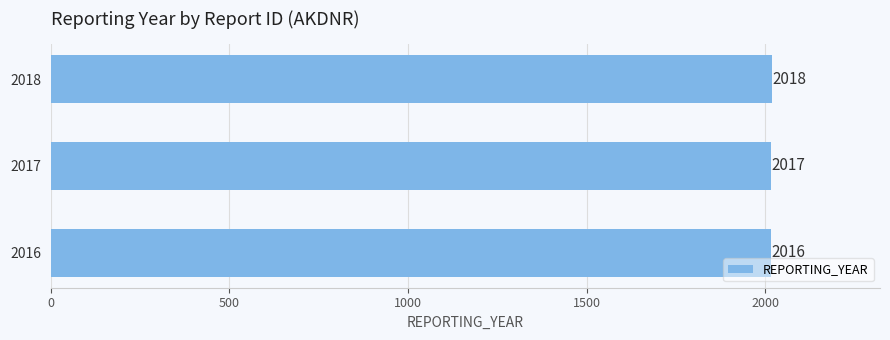

How many values are below 2017?

1